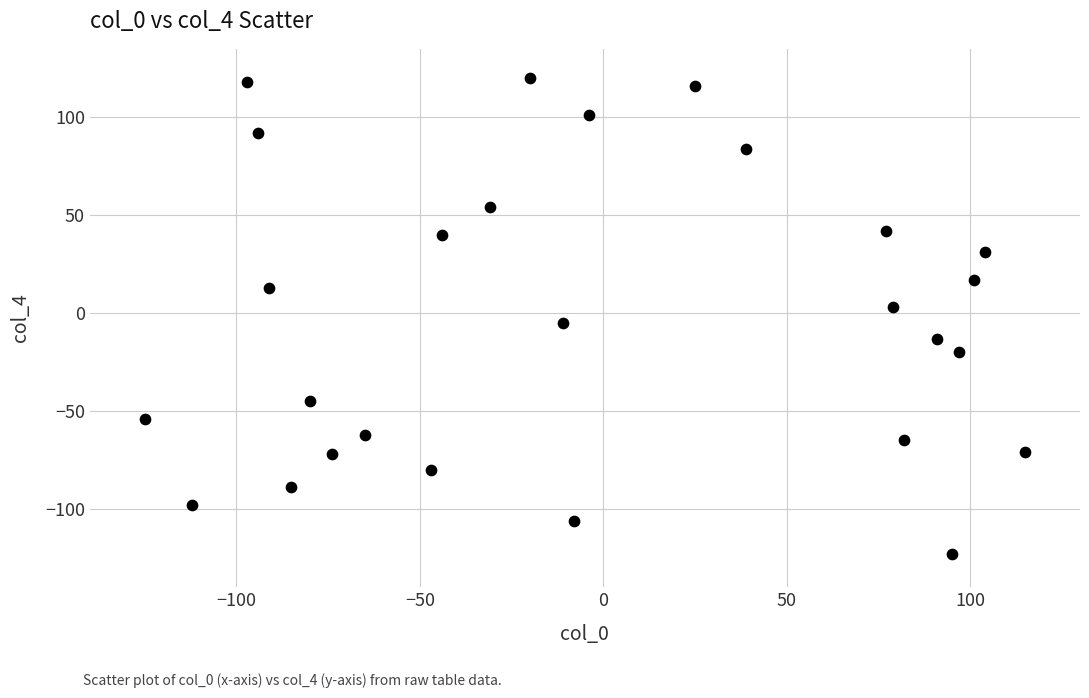

What is the range of X values (max minus min)?

240